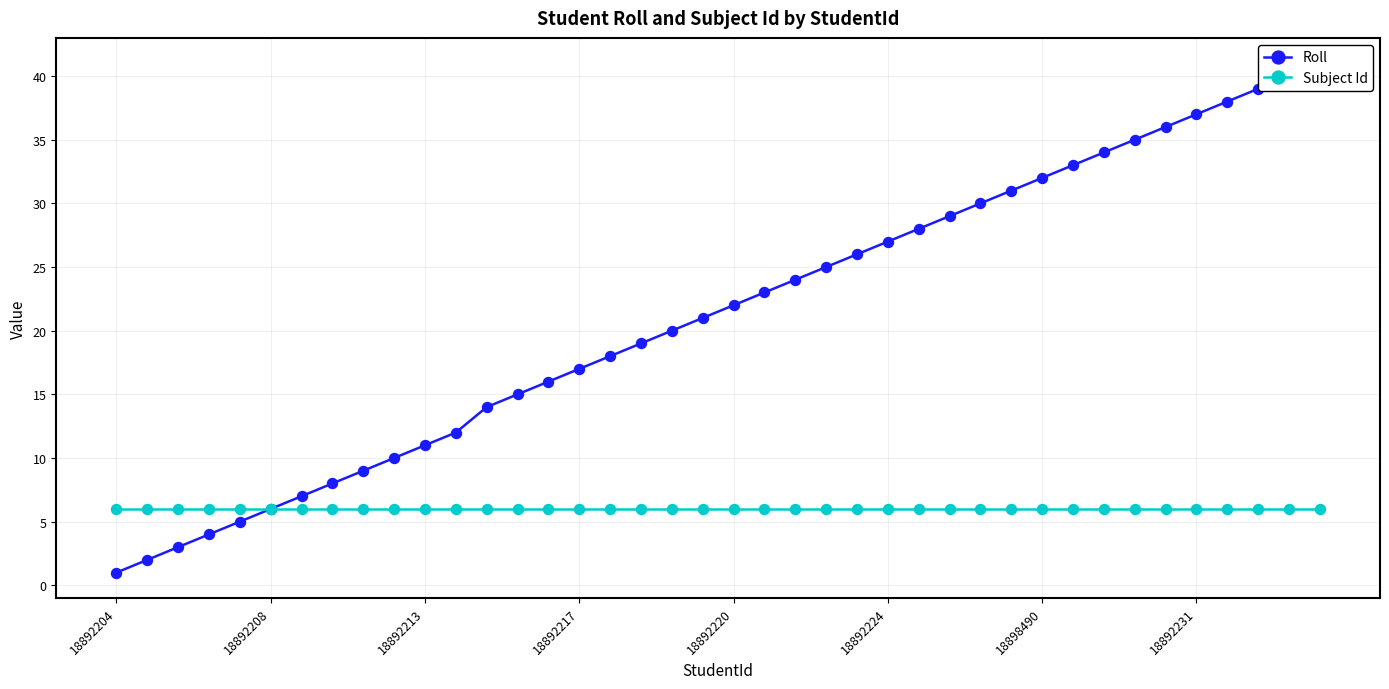

What are all the series names shown in the legend?

Roll, Subject Id